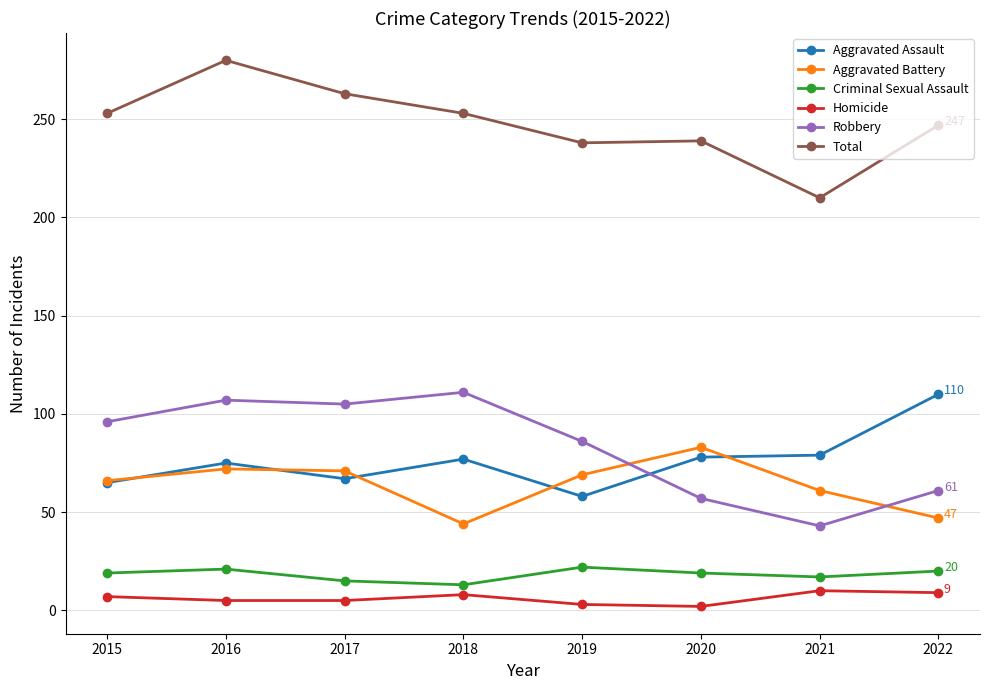

What is the sum of the Robbery values at 2016 and 2018?

218